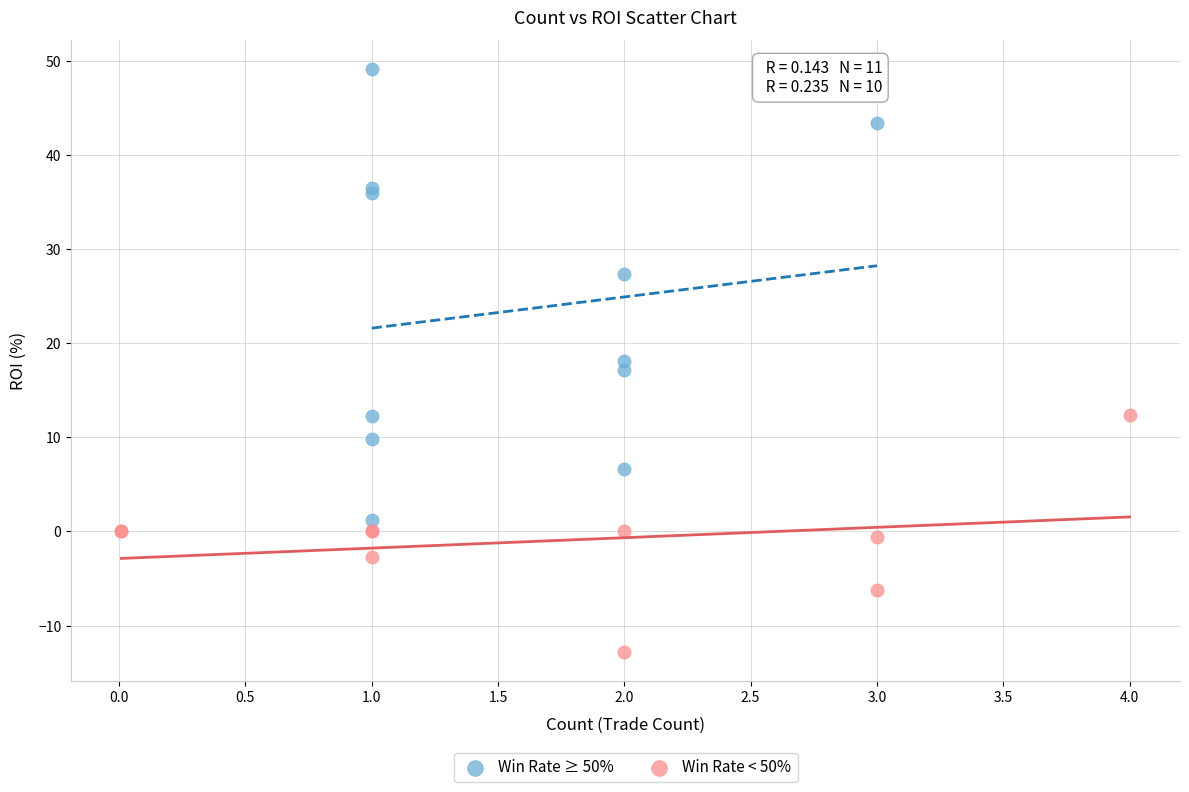

Which series has the largest Y range (max minus min)?

Win Rate ≥ 50%